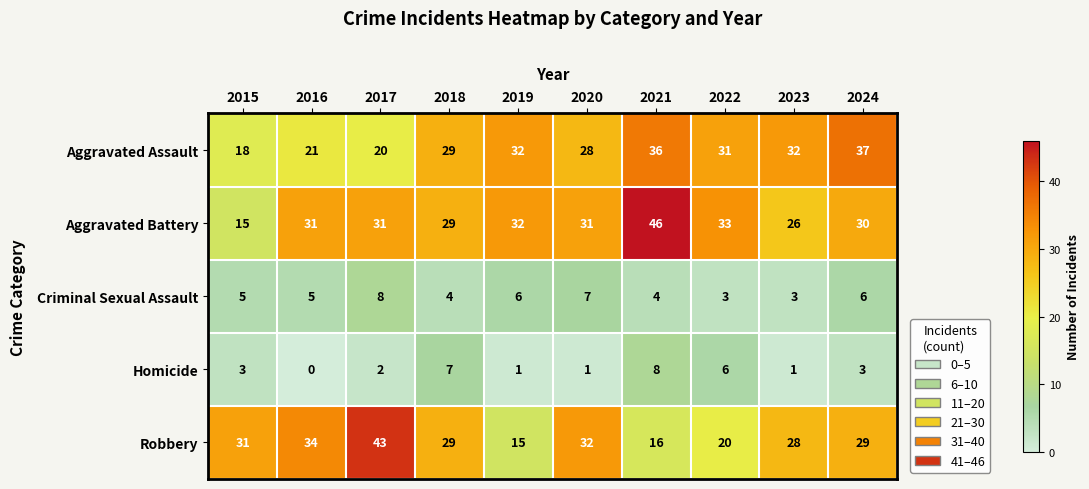

What is the greatest value displayed?

46